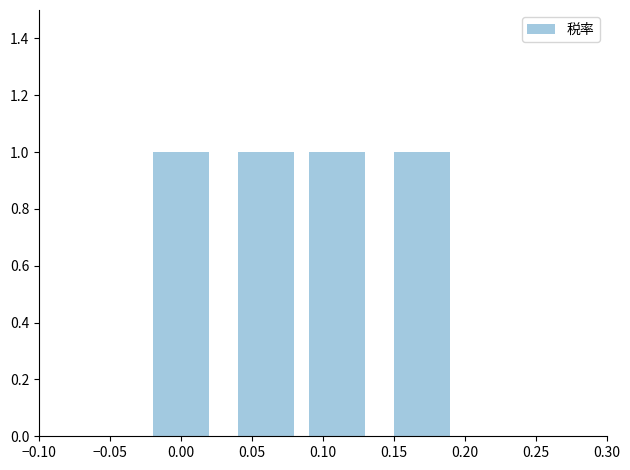

Reading right to left, what are all the values shown in this chart?

TR004=0.0	TR003=0.1	TR002=0.1	TR001=0.2